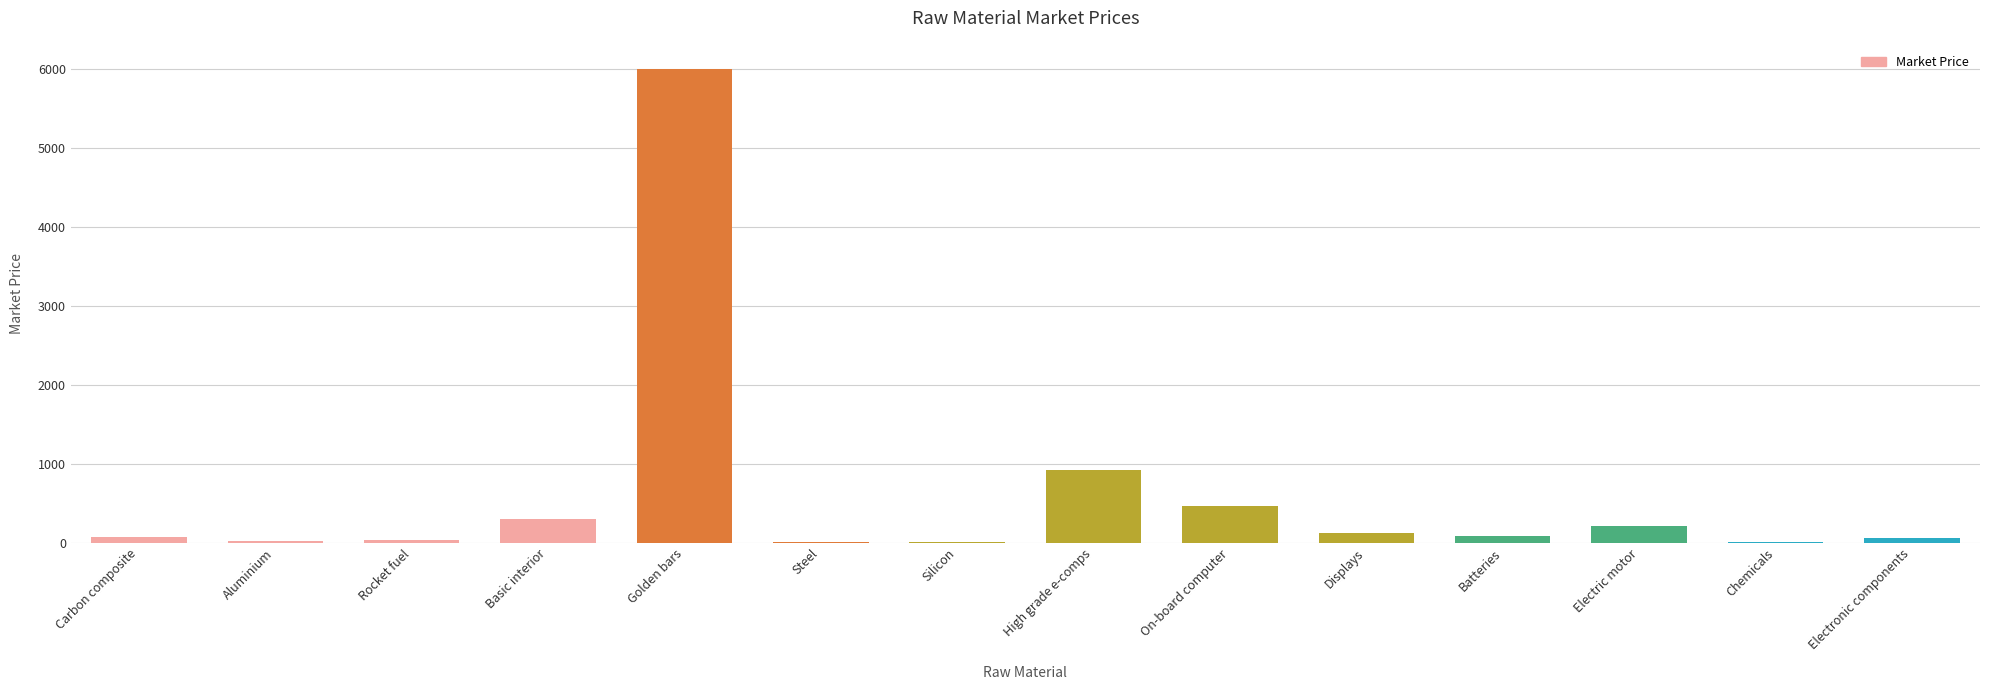

Which has a higher value, Steel or Basic interior?

Basic interior